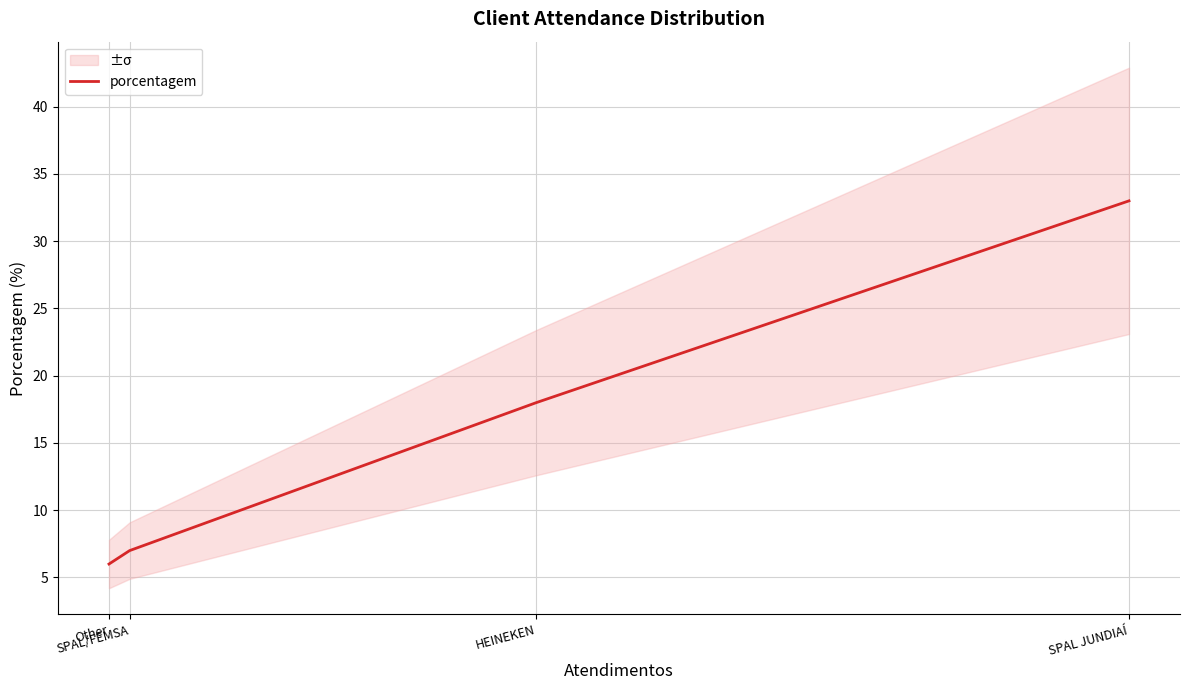

What value does the data have at SPAL JUNDIAÍ, to the nearest 10?

30